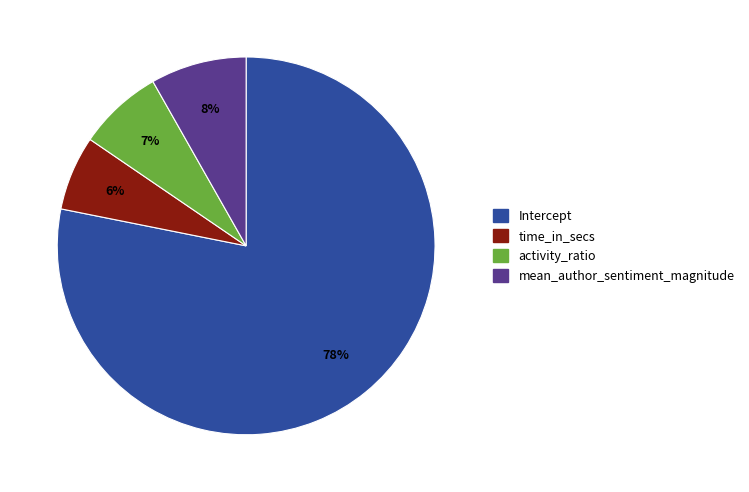

Combined, do time_in_secs and Intercept account for over 50%?

Yes